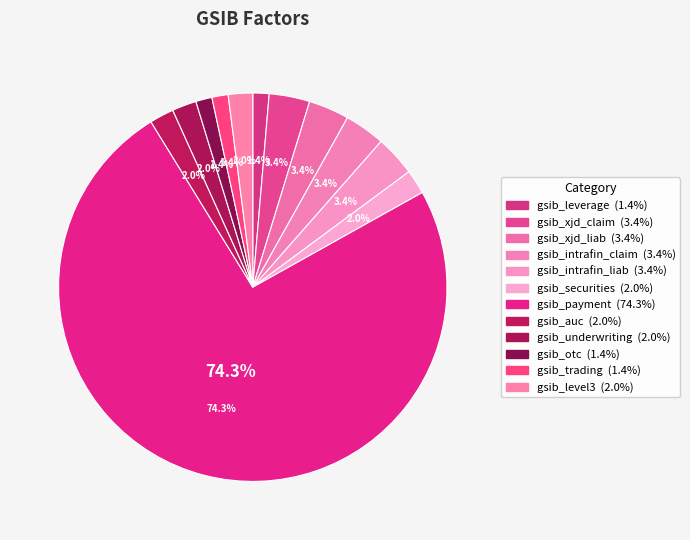

Which category has the smallest portion of the pie?

gsib_leverage